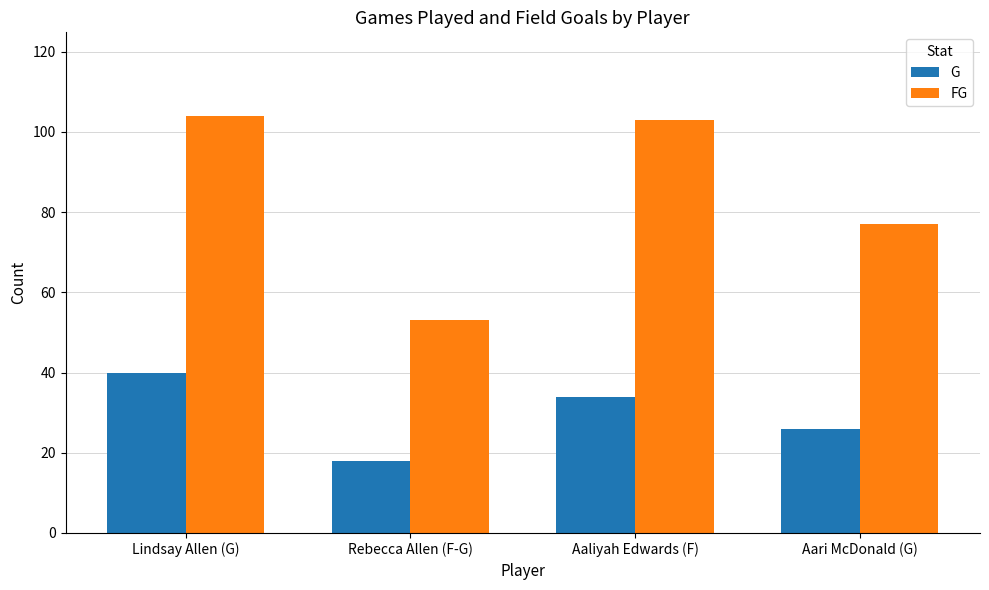

What are all the series names shown in the legend?

G, FG